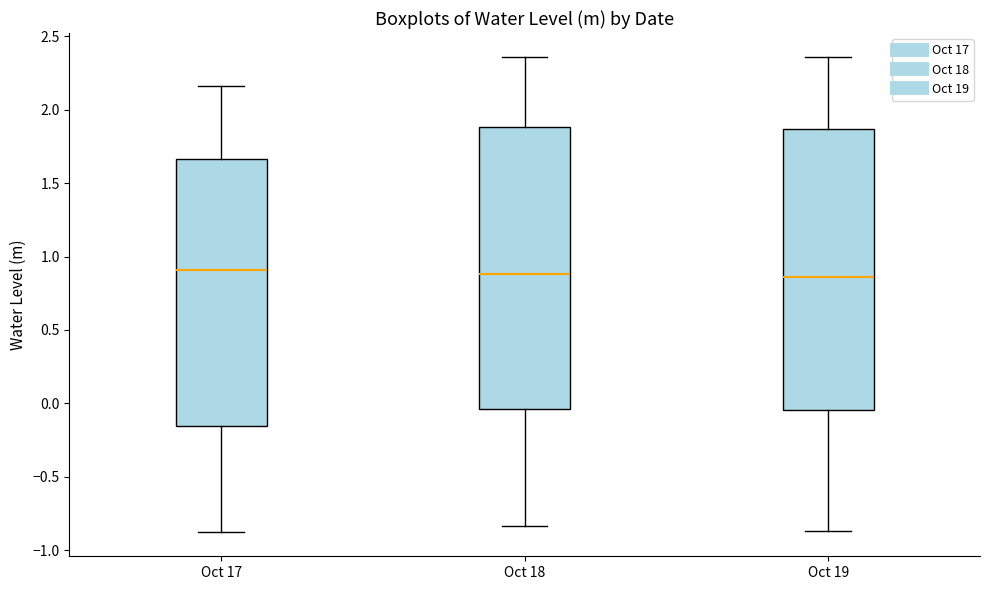

Where does the upper whisker of the box for Oct 18 end on the y-axis? The values are not printed on the chart, so give them approximately, as read against the axis.

2.35